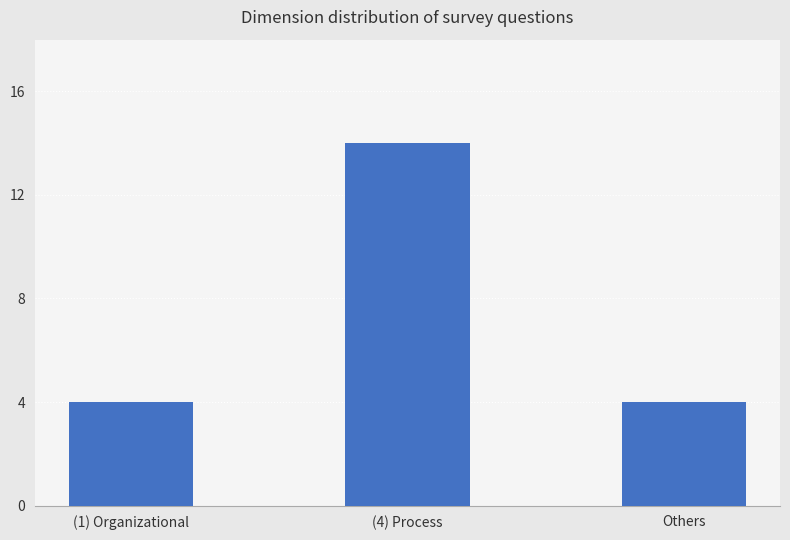

Approximately how many times larger is the value at Others compared to (1) Organizational?

1.0